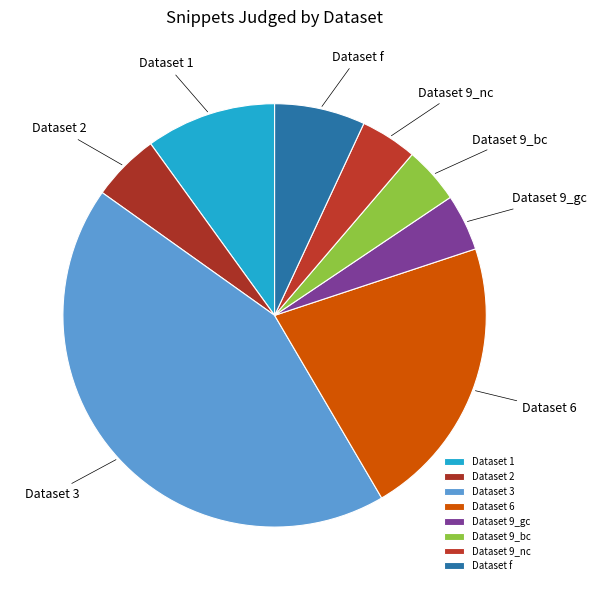

Do Dataset 9_gc and Dataset 9_nc together represent more than half of the pie?

No